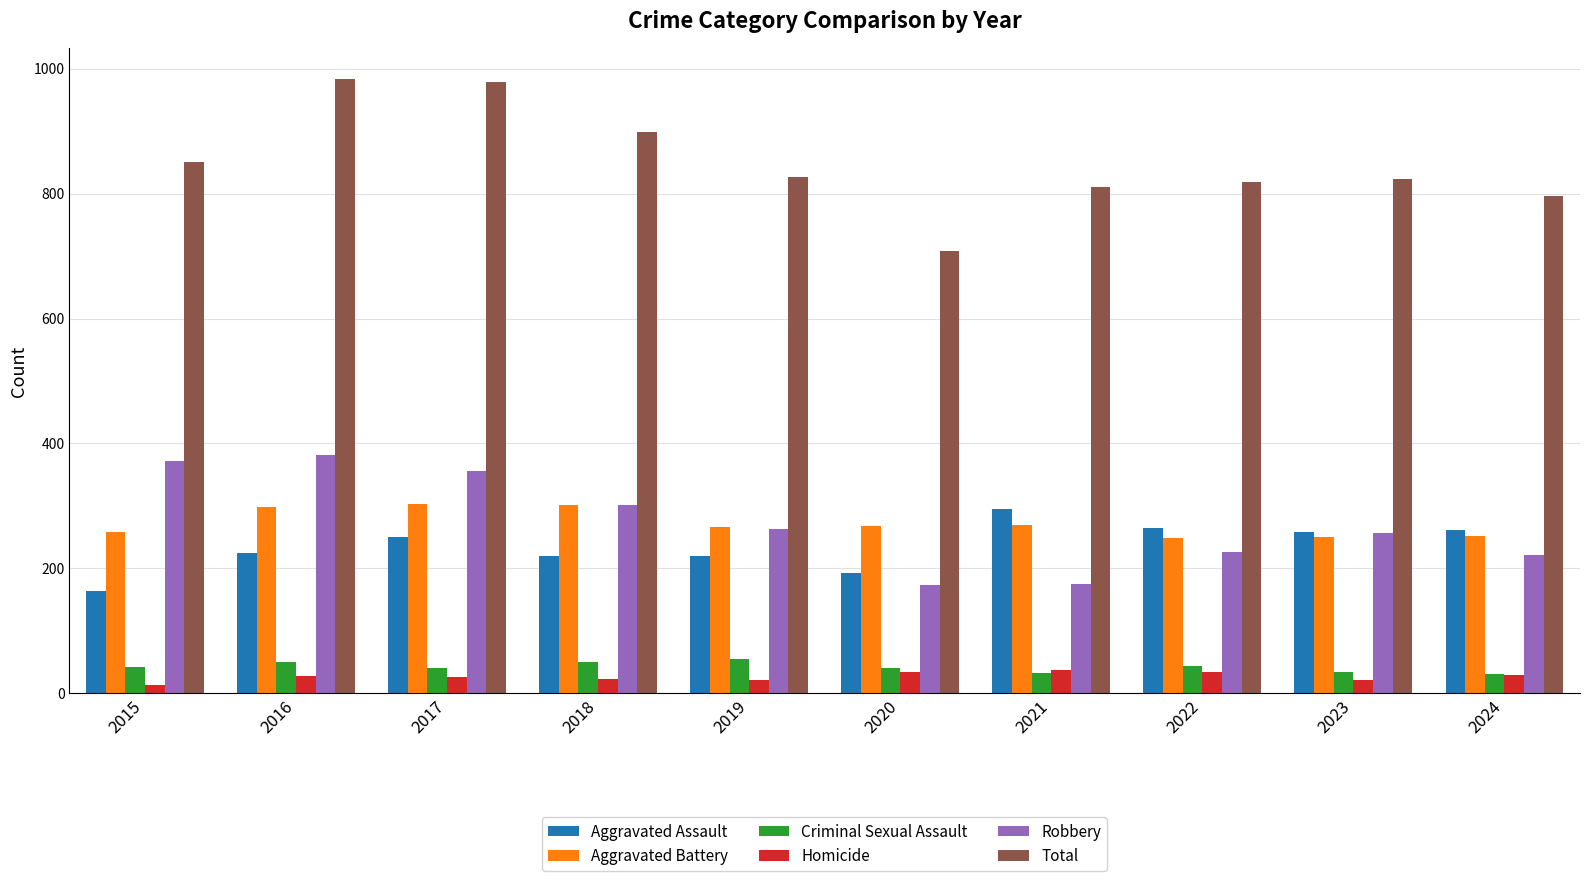

The value of Total at 2022 is 819. True or false?

True